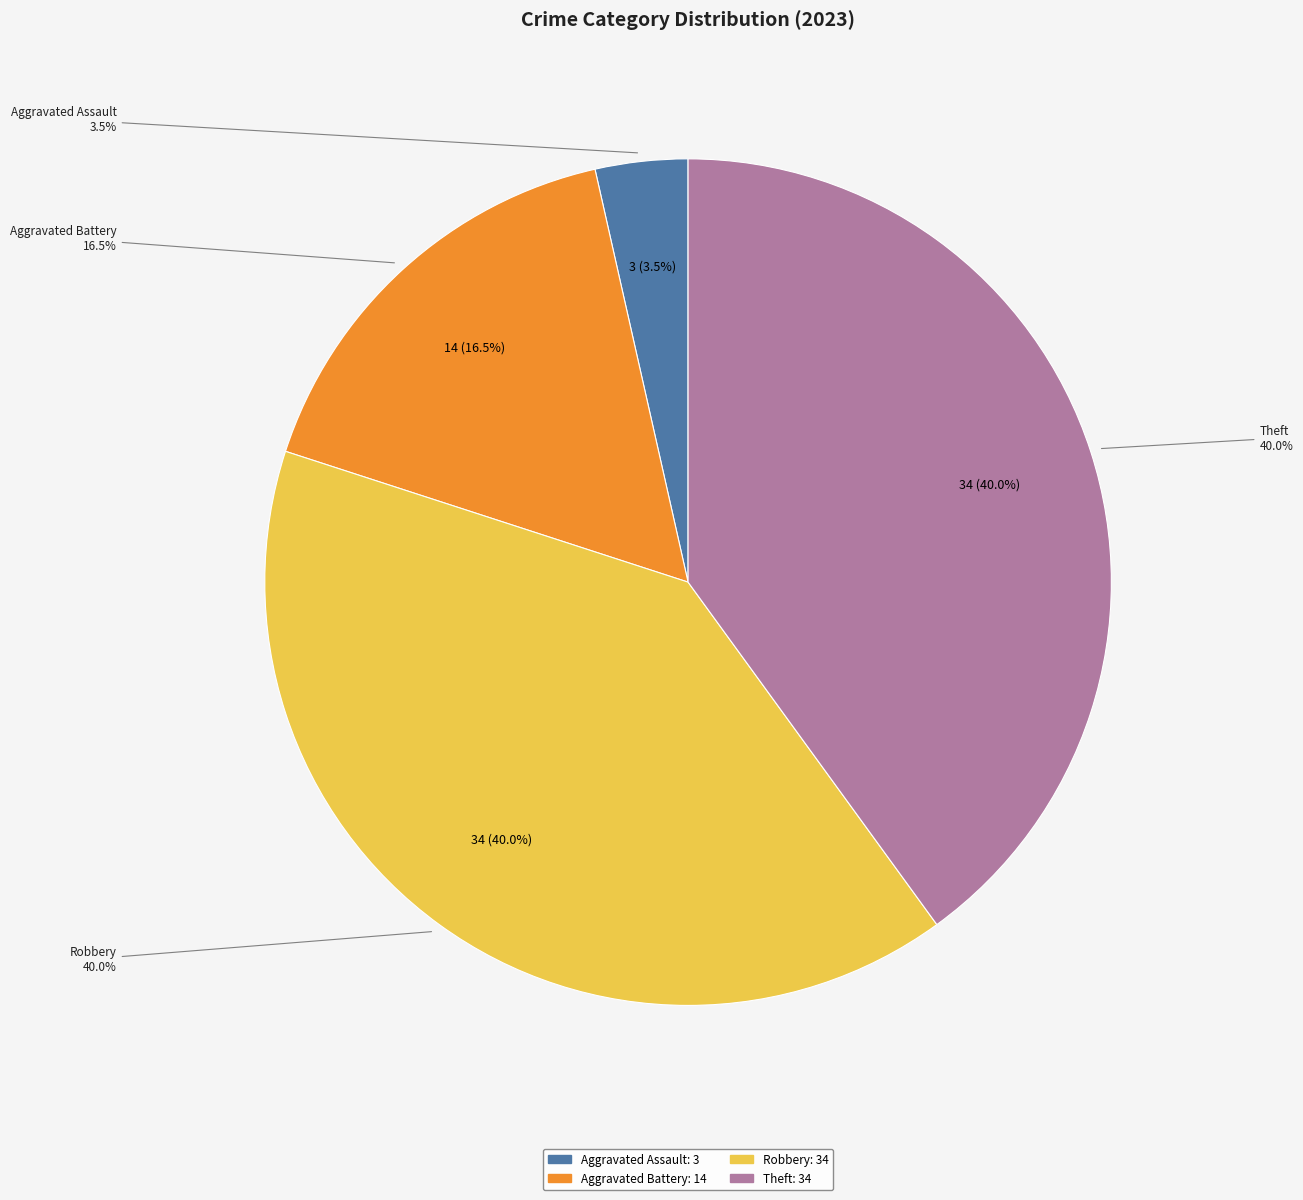

True or false: Criminal Sexual Assault accounts for 0% of the total.

True